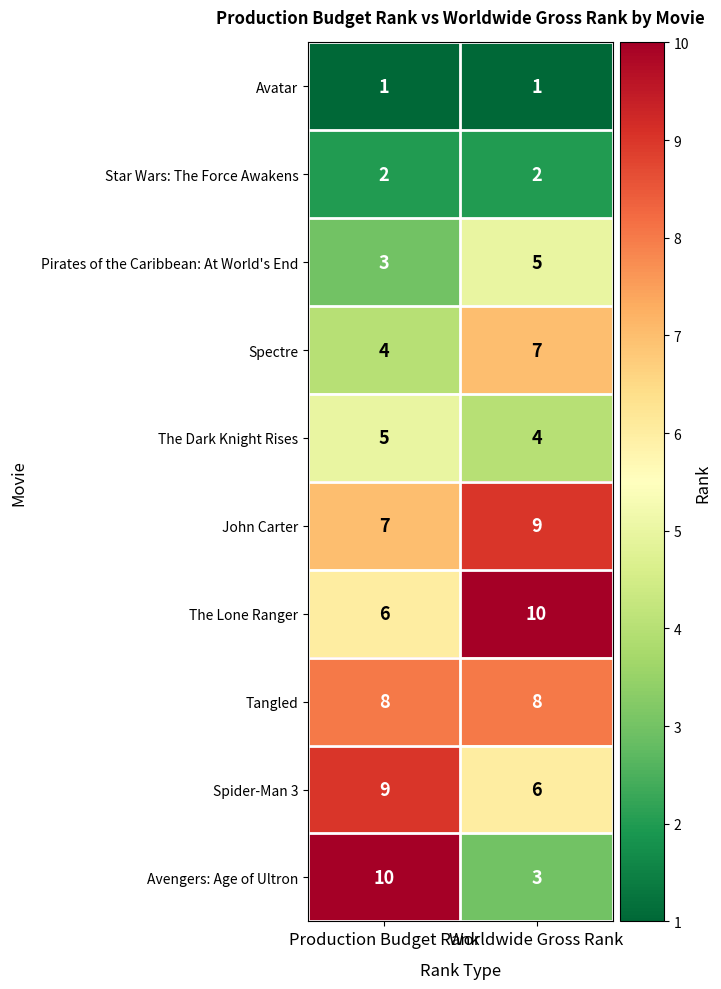

Count the number of categories in the chart.

2